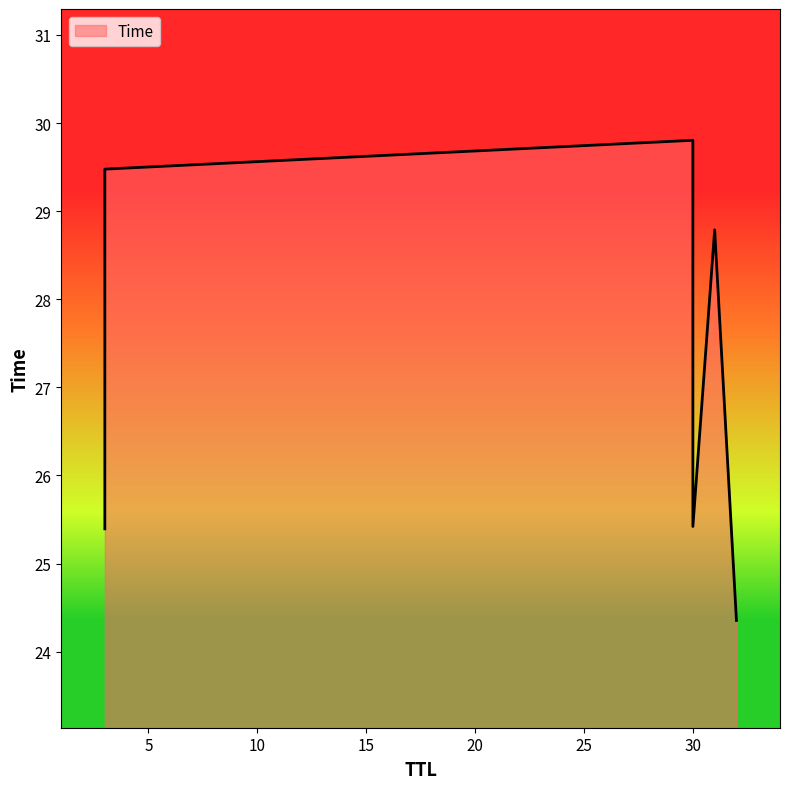

Is it true that the value at 31 is 8.3?

False